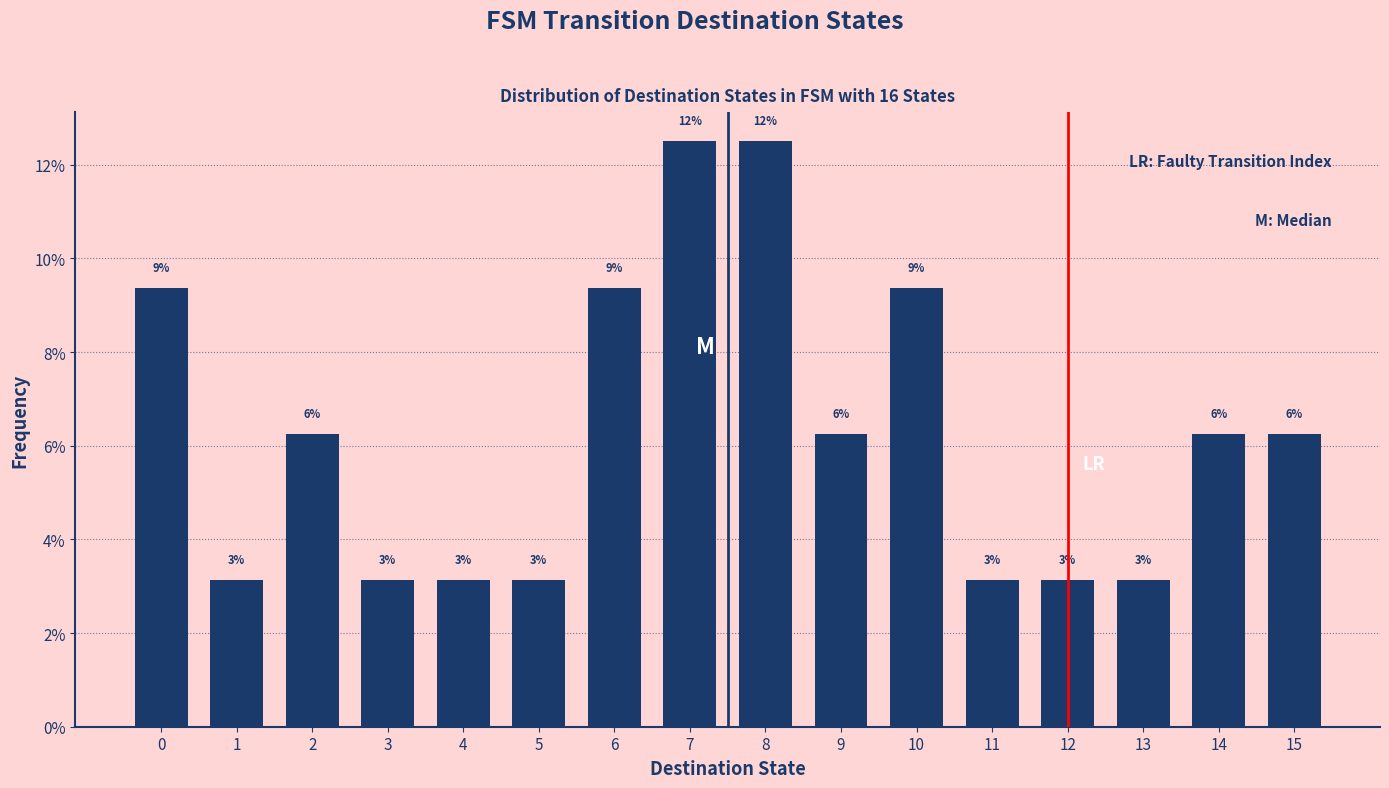

Are the bars horizontal?

No